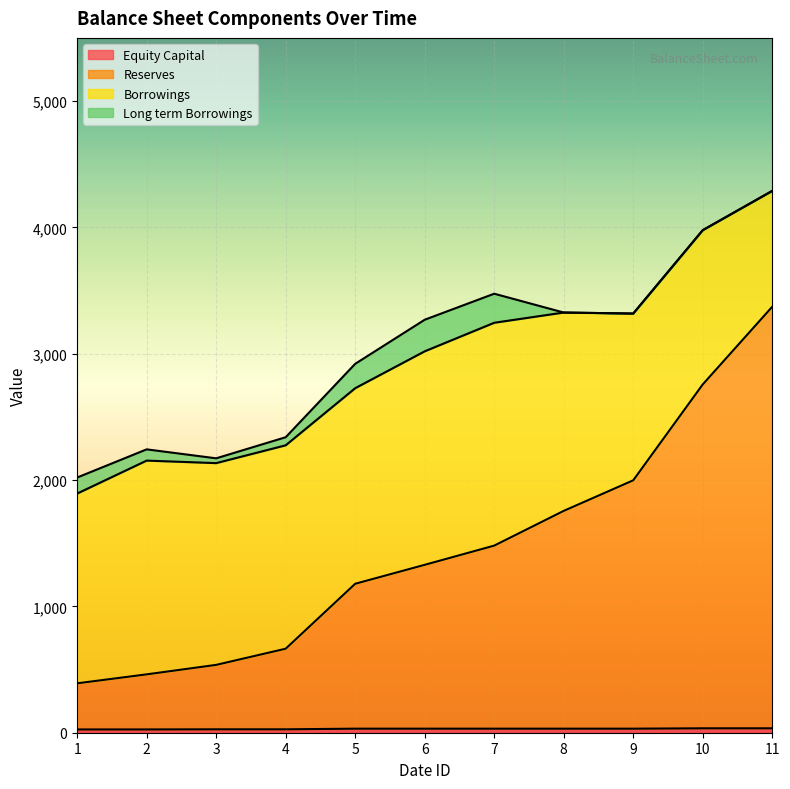

What is the difference between the second highest and minimum values in the Equity Capital series?

9